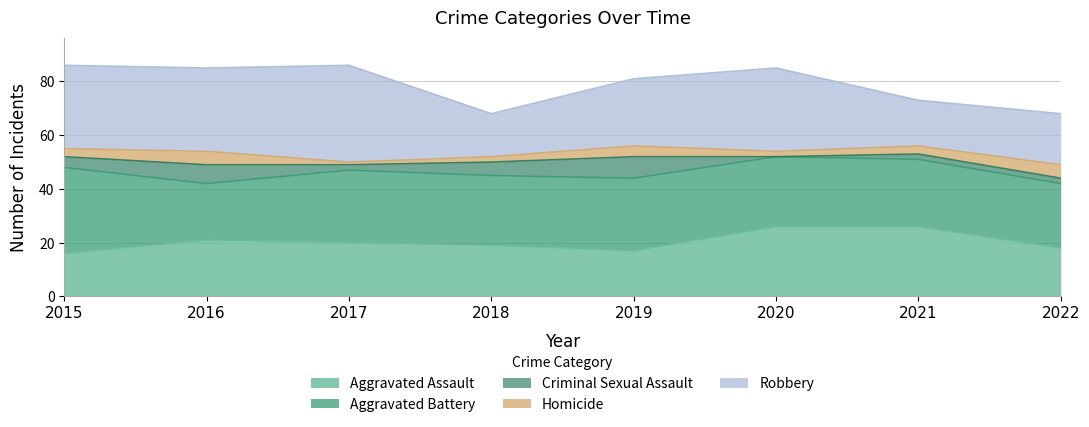

At how many categories does at least one series exceed 22?

8